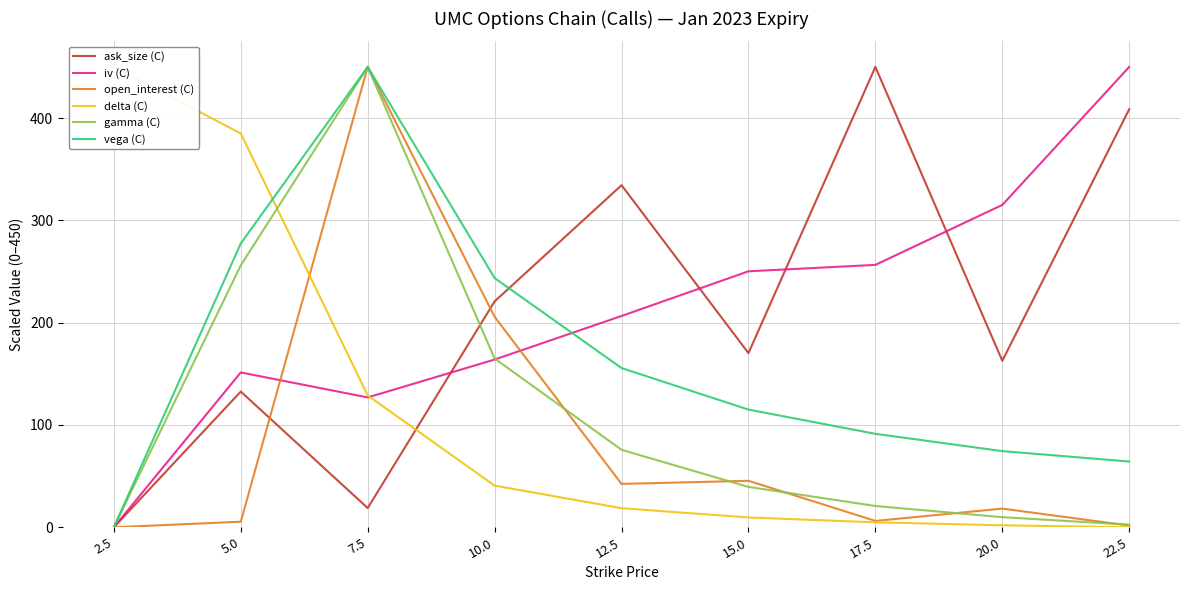

What is the difference between the gamma (C) values at 22.5 and 15.0?

36.9